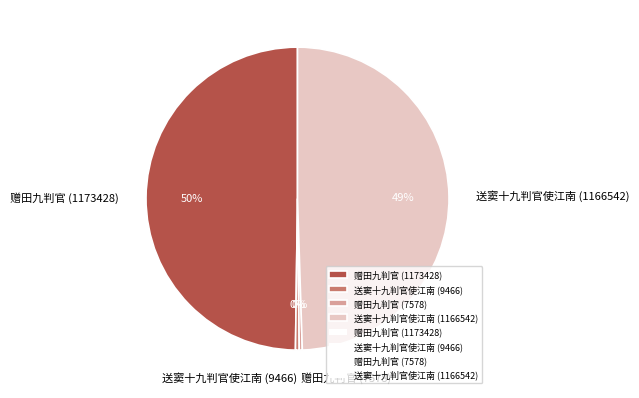

Is it true that 赠田九判官 (7578) is 8% of the pie?

False